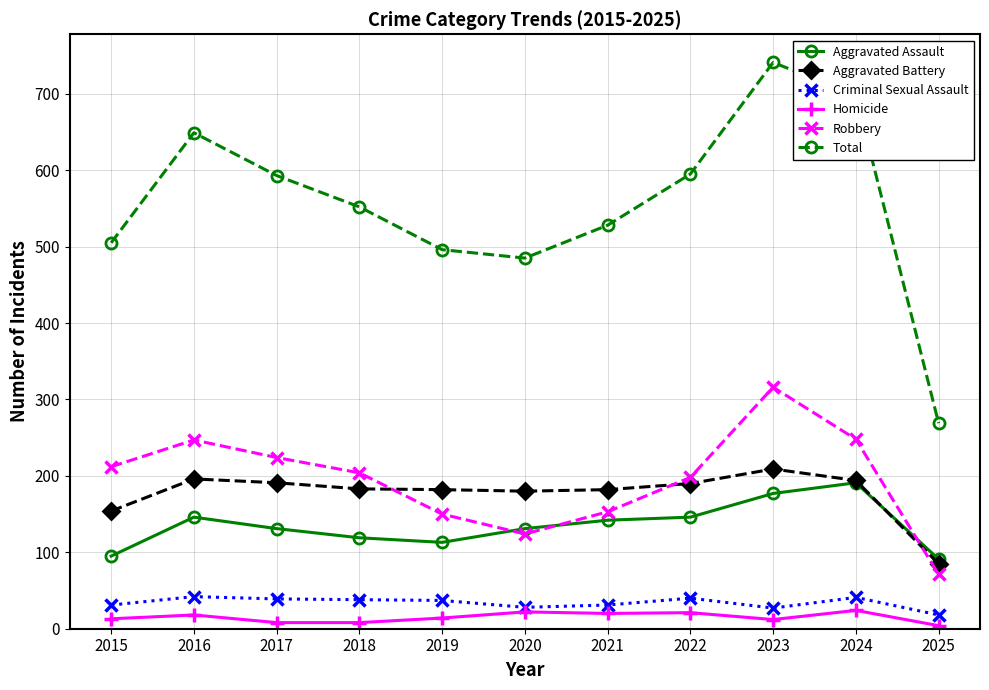

What are all the series names shown in the legend?

Aggravated Assault, Aggravated Battery, Criminal Sexual Assault, Homicide, Robbery, Total